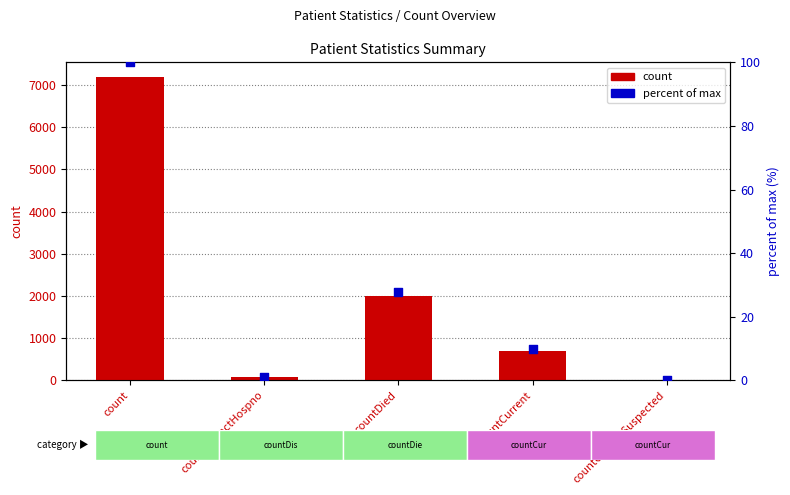

What is the total value across all series at count?

7277.0